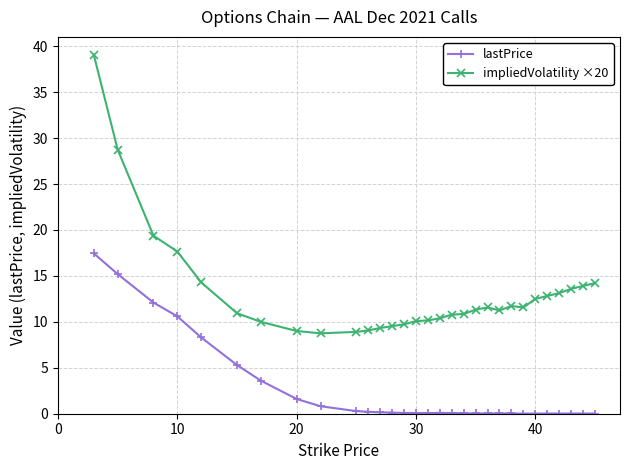

Which series has the largest total across all categories?

impliedVolatility ×20